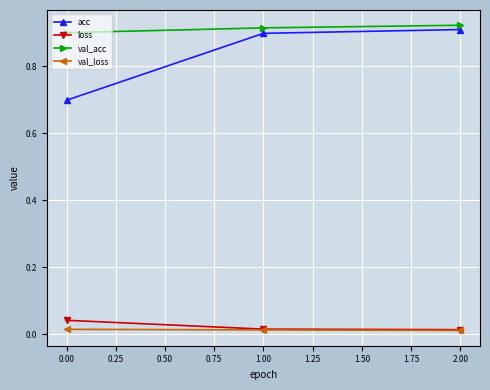

The val_acc series shows 1.6 at 1.00. True or false?

False